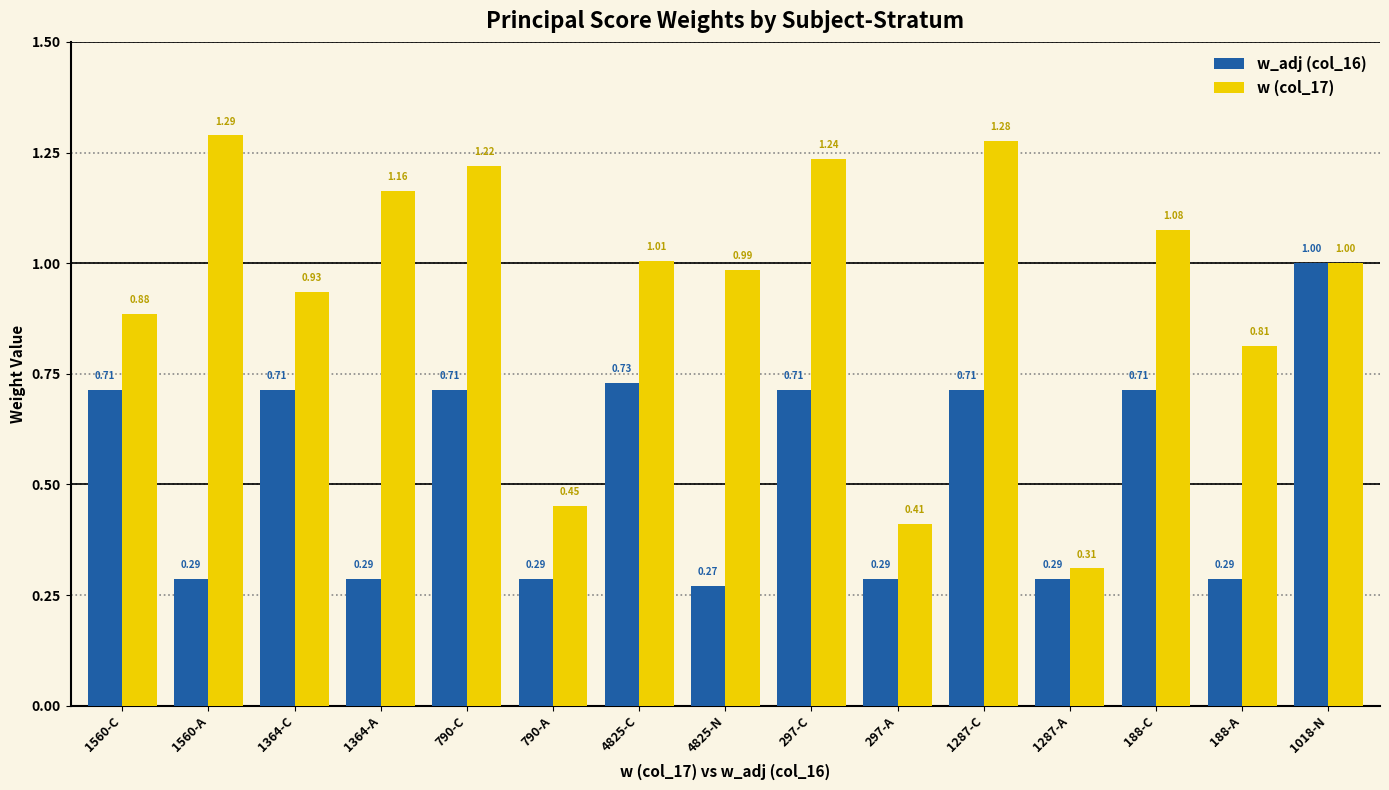

What are all the series names shown in the legend?

w_adj (col_16), w (col_17)